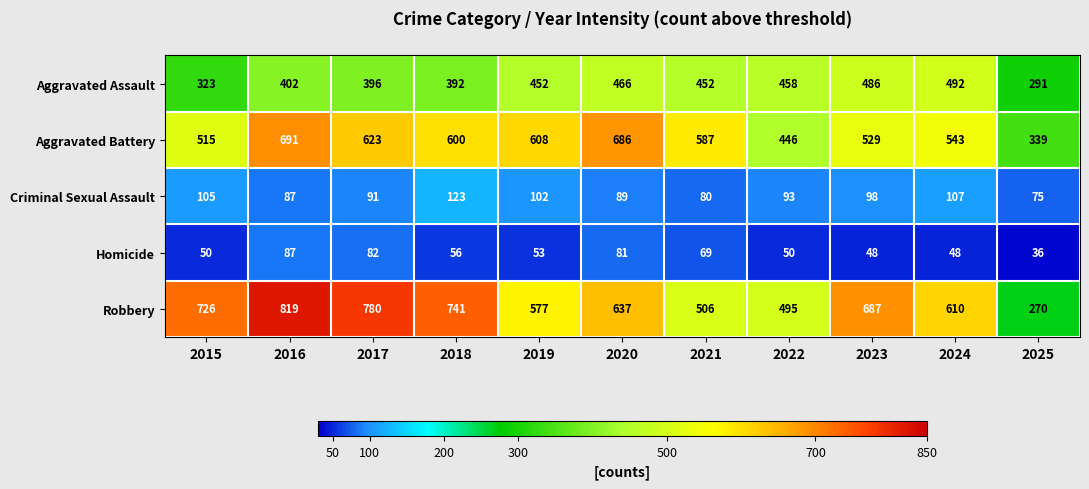

Read the Criminal Sexual Assault value at 2022, to the nearest 10.

90